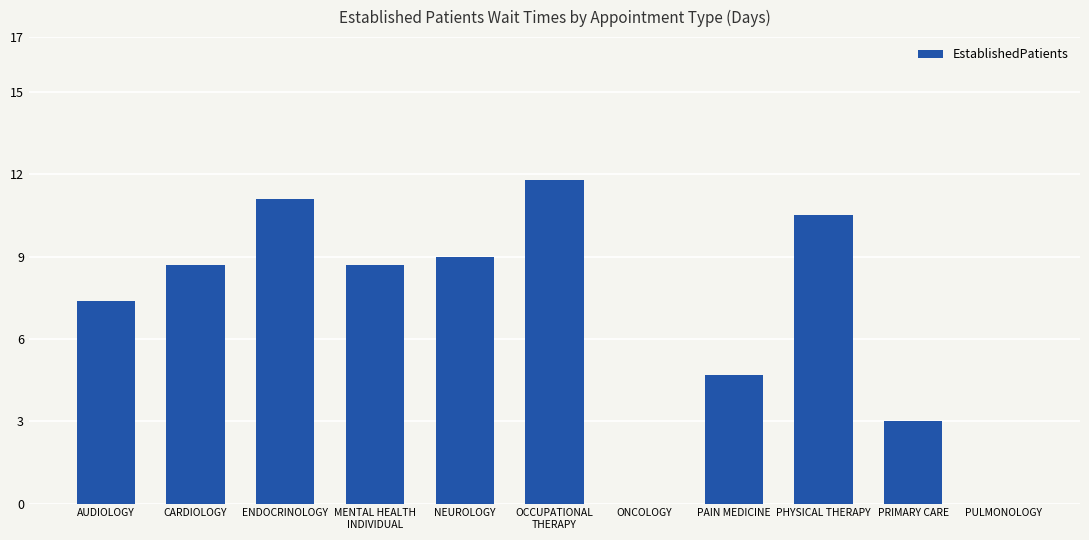

The value at PAIN MEDICINE is 7.9. True or false?

False